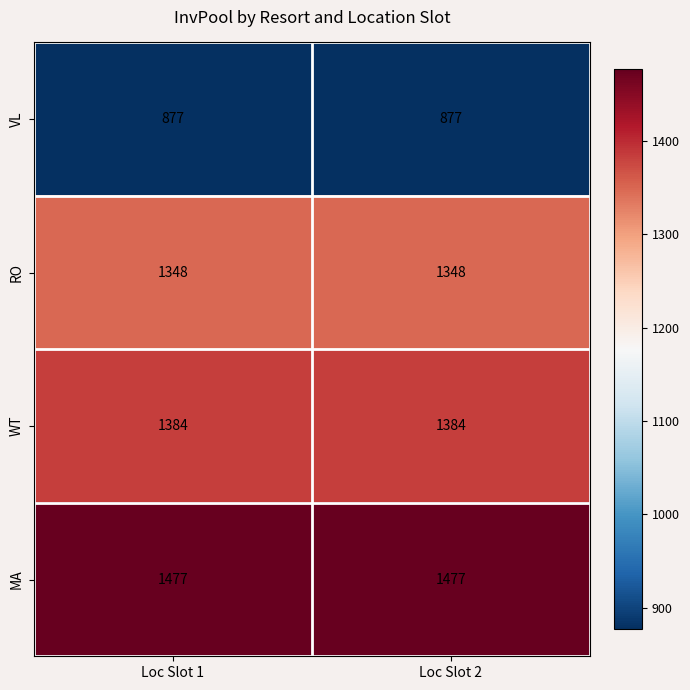

Rank the series by their maximum value, from lowest to highest.

VL, RO, WT, MA